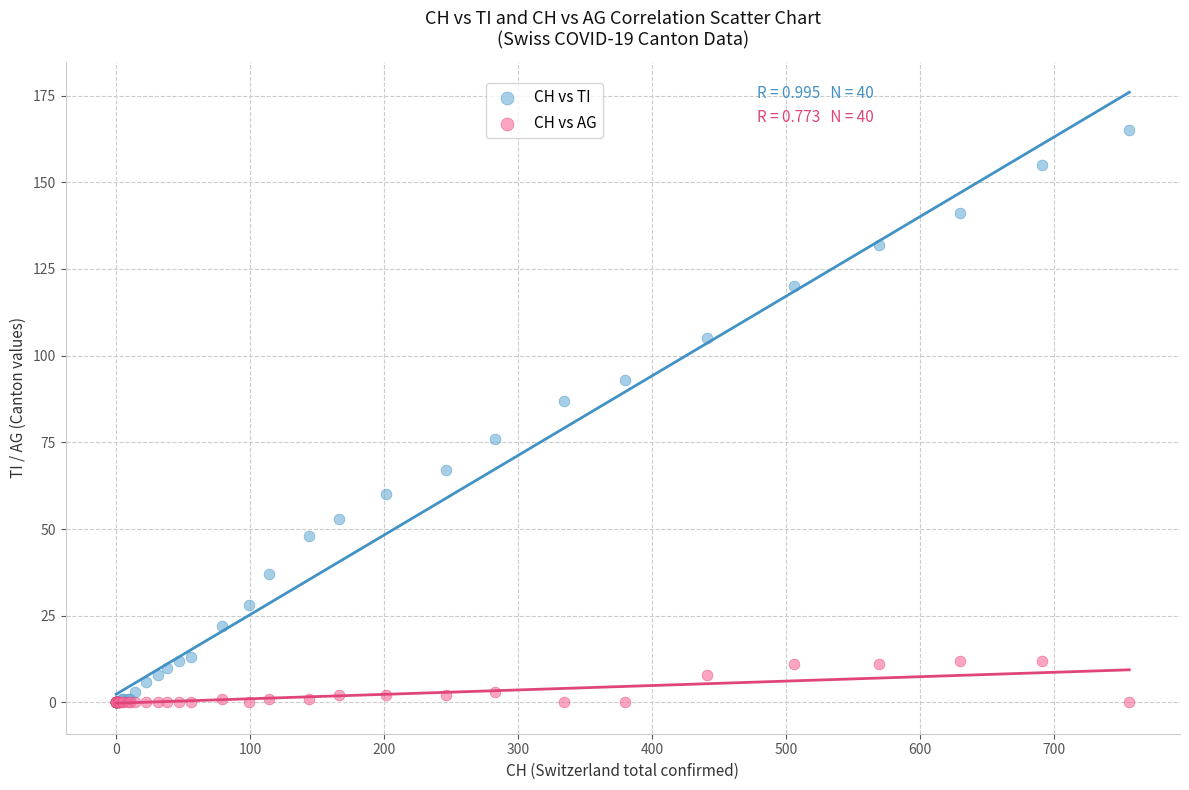

What are all the series names shown in the legend?

CH vs TI, CH vs AG